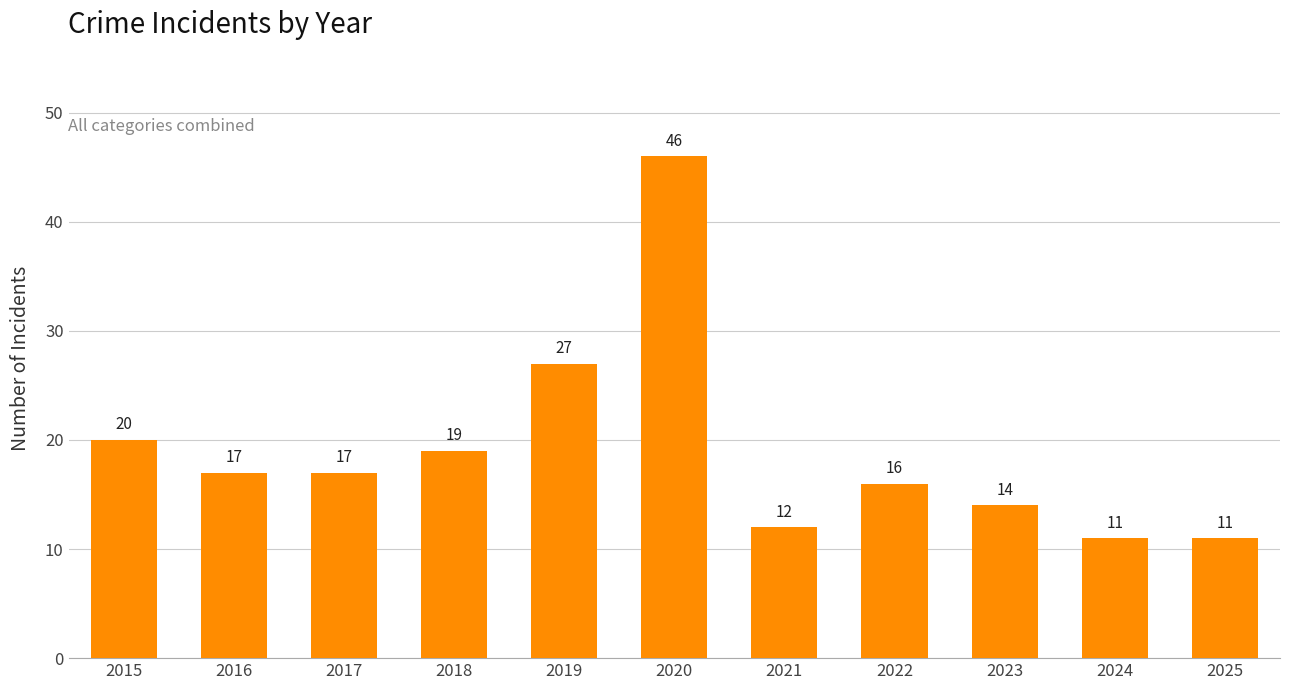

What is the sum of all values?

210